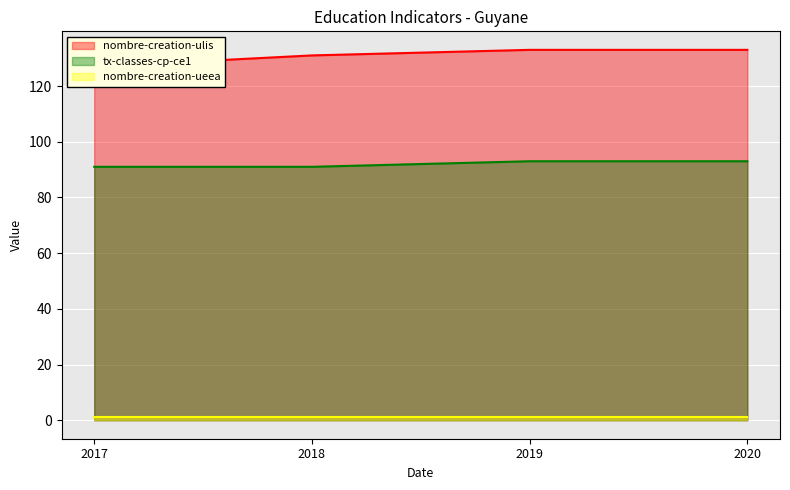

True or false: tx-classes-cp-ce1 has more than 1 interior local peaks.

False